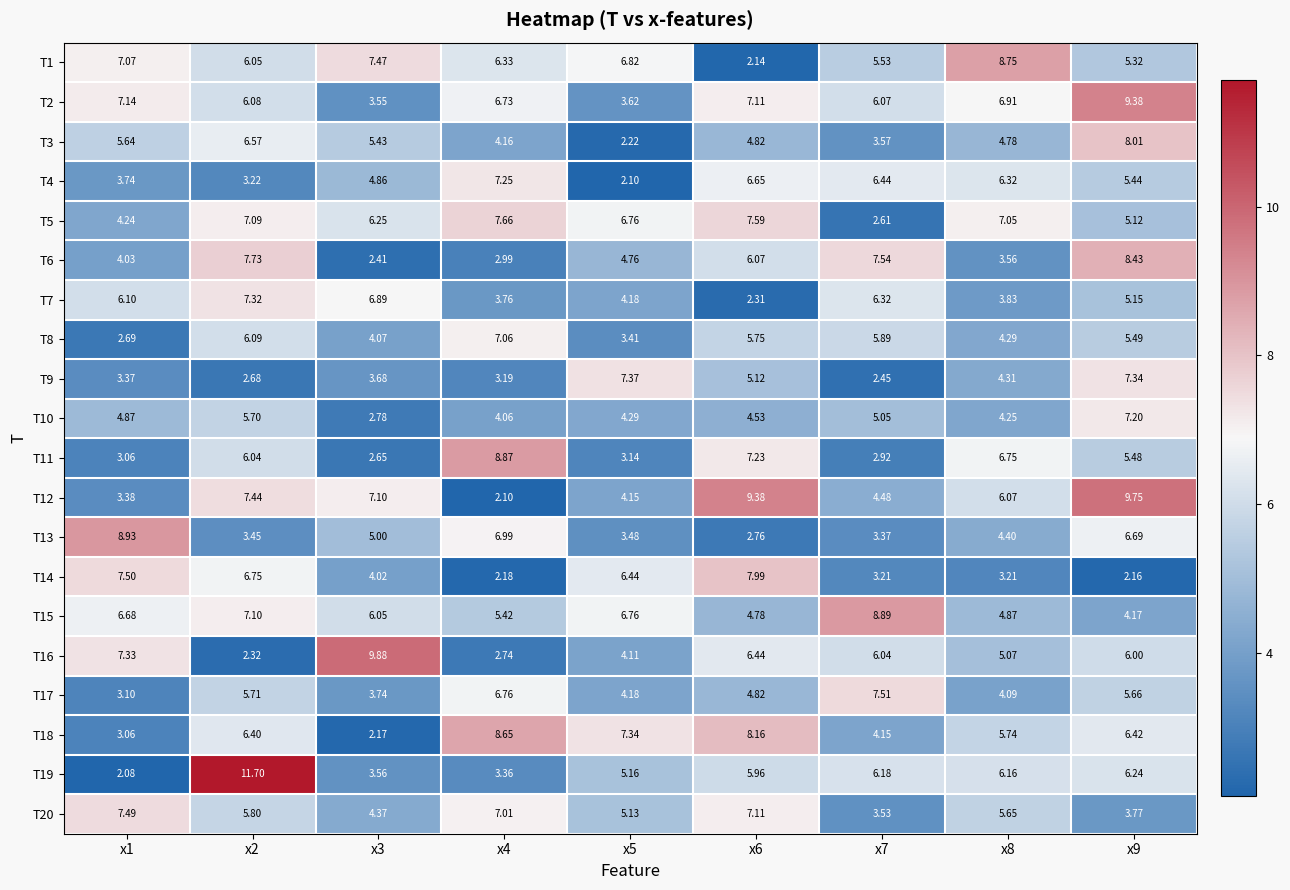

At how many categories does at least one series exceed 5?

9